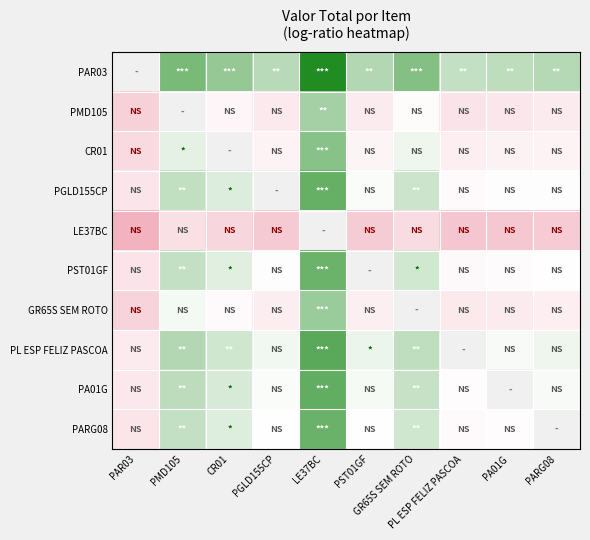

Where is PMD105 nearest to the value 0?

GR65S SEM ROTO